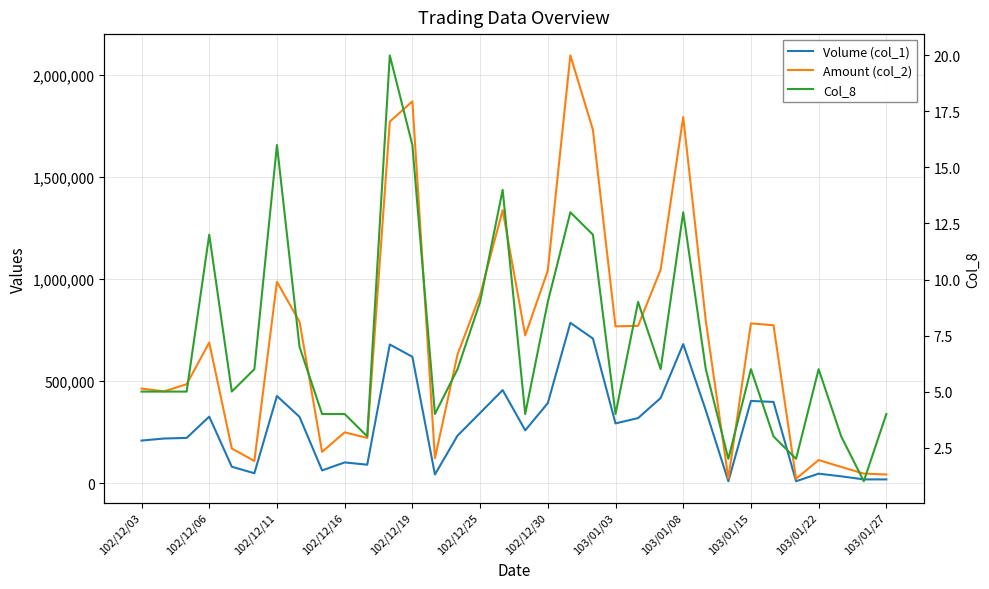

What is the approximate value of Volume (col_1) at 25, to the nearest 50?

358000